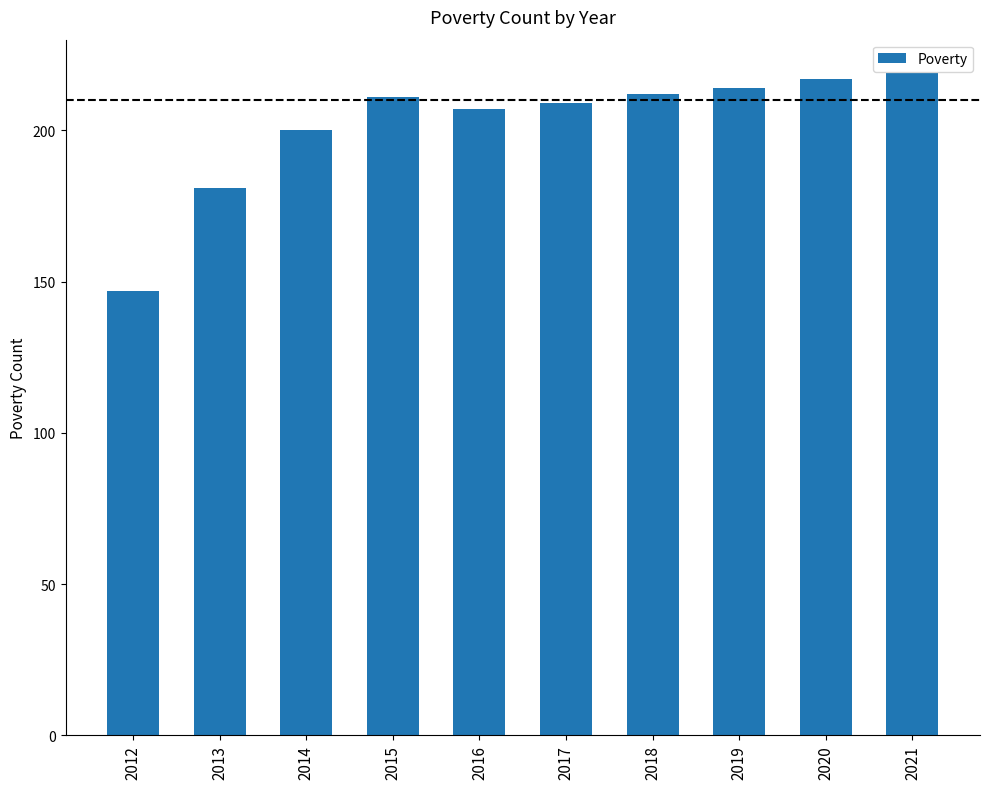

At which category does the chart reach its peak across all series?

2021